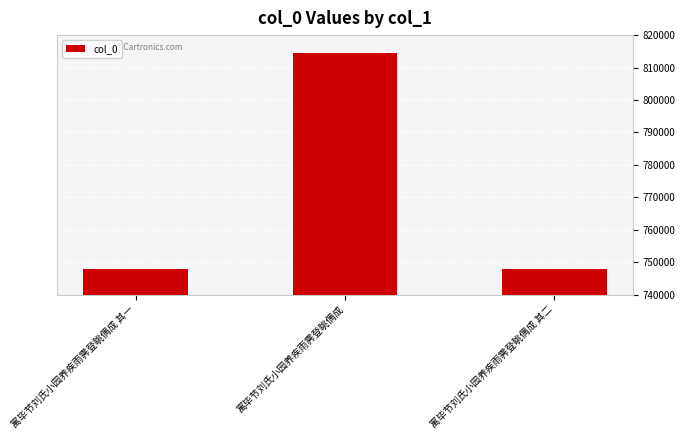

True or false: the data shows 747915 at 寓毕节刘氏小园养疾雨霁登眺偶成 其一.

True